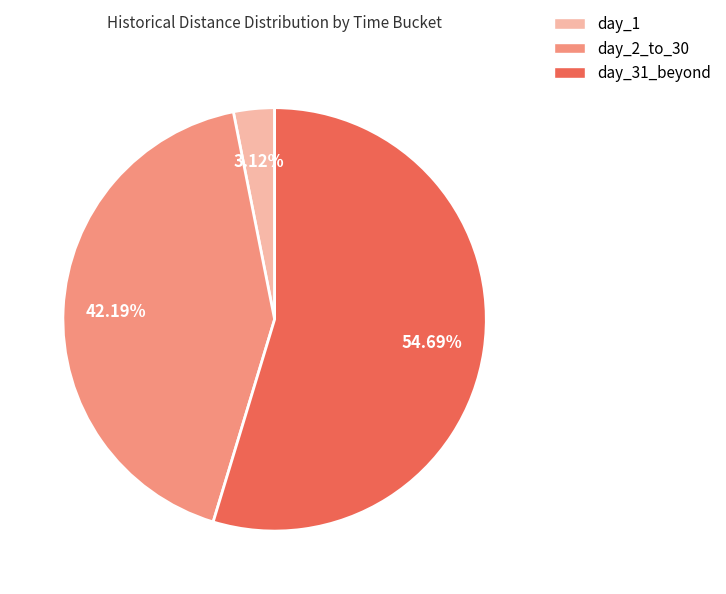

Does any single category account for the majority?

Yes